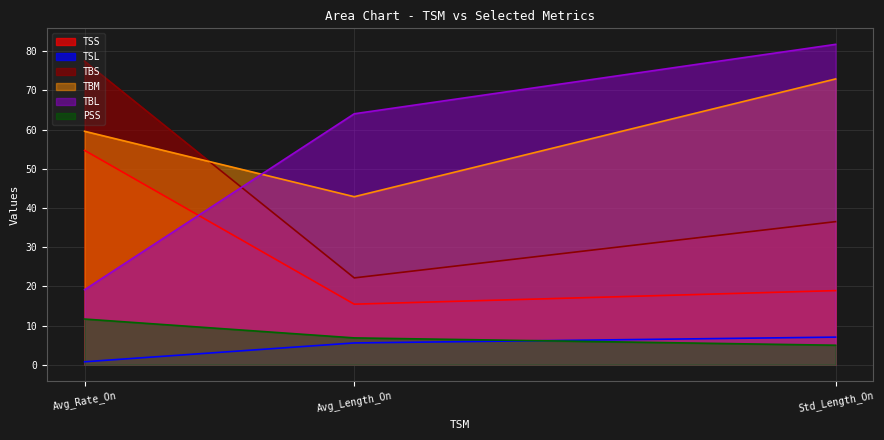

Reading left to right, extract all data points from this chart.

TSS: Avg_Rate_On=54.7	Avg_Length_On=15.5	Std_Length_On=18.9
TSL: Avg_Rate_On=0.7	Avg_Length_On=5.6	Std_Length_On=7.0
TBS: Avg_Rate_On=77.5	Avg_Length_On=22.2	Std_Length_On=36.5
TBM: Avg_Rate_On=59.6	Avg_Length_On=42.9	Std_Length_On=72.9
TBL: Avg_Rate_On=19.1	Avg_Length_On=64.0	Std_Length_On=81.8
PSS: Avg_Rate_On=11.7	Avg_Length_On=6.8	Std_Length_On=5.0